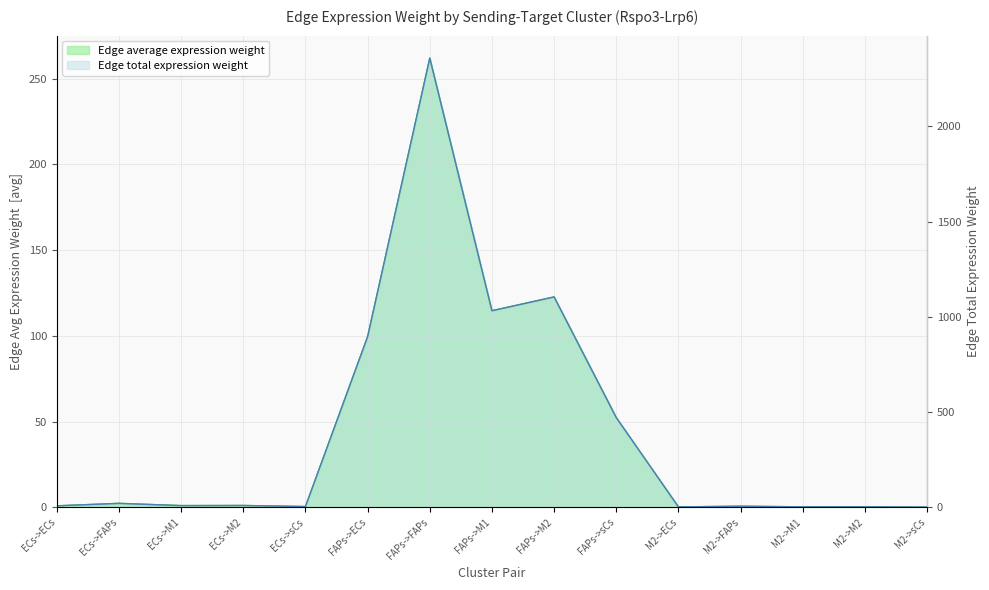

True or false: Edge total expression weight and Edge average expression weight cross at least once.

False